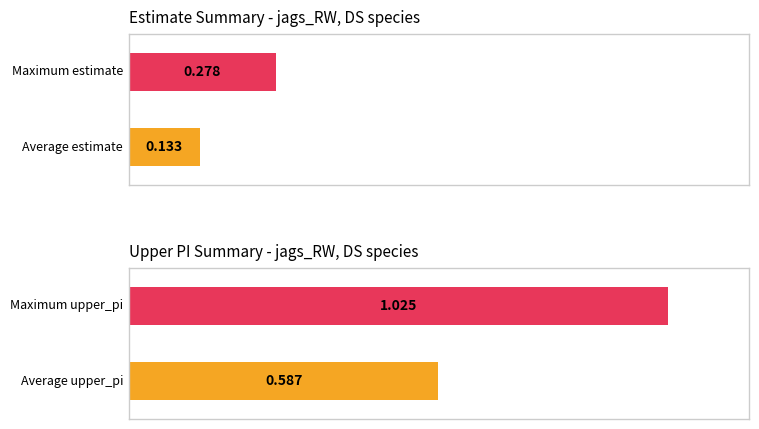

Which series has the largest total across all categories?

upper_pi